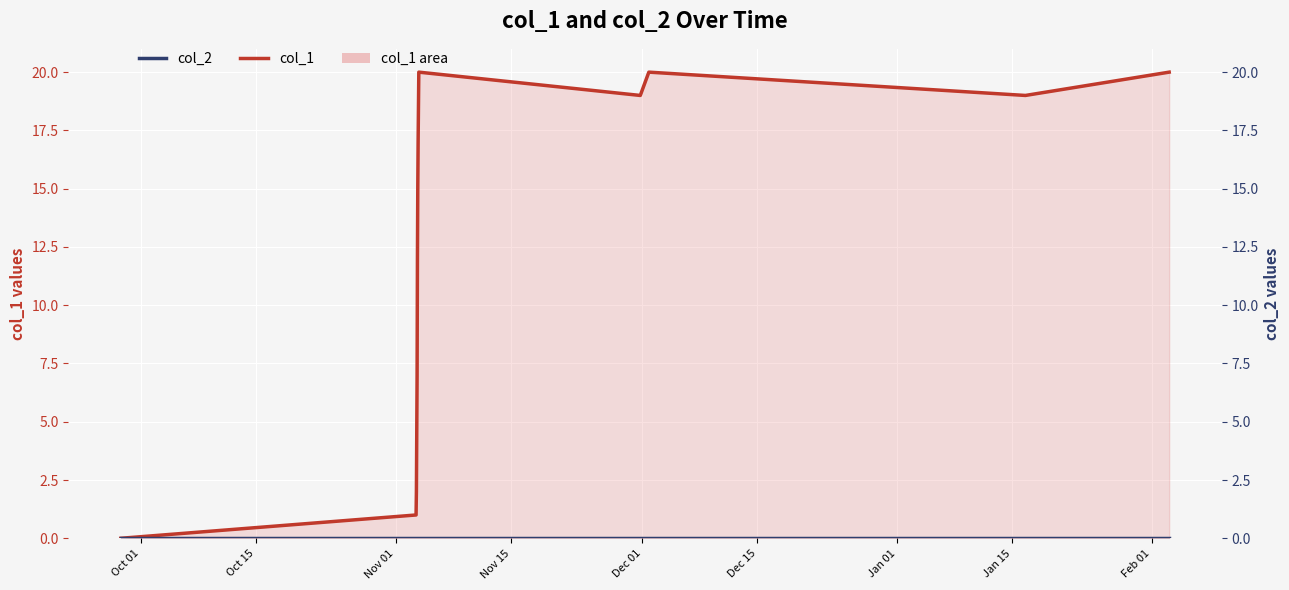

At Jan 15, list the series in order from smallest to largest.

col_2, col_1